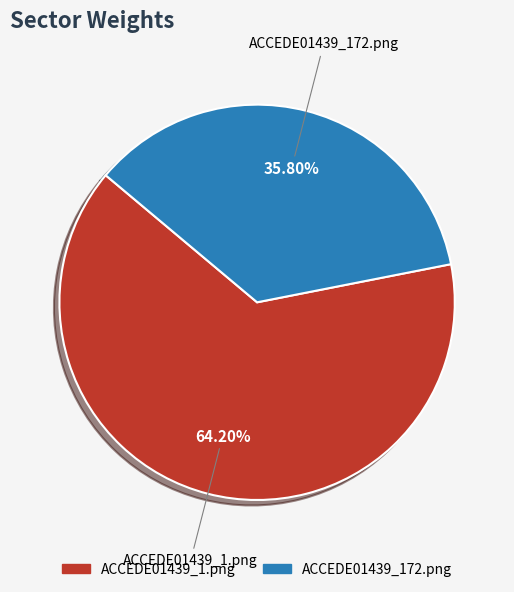

True or false: ACCEDE01439_1.png accounts for 64% of the total.

True